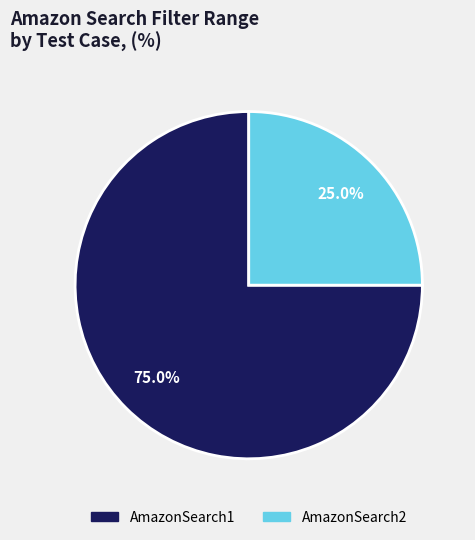

Rank the categories by value from lowest to highest.

AmazonSearch2, AmazonSearch1